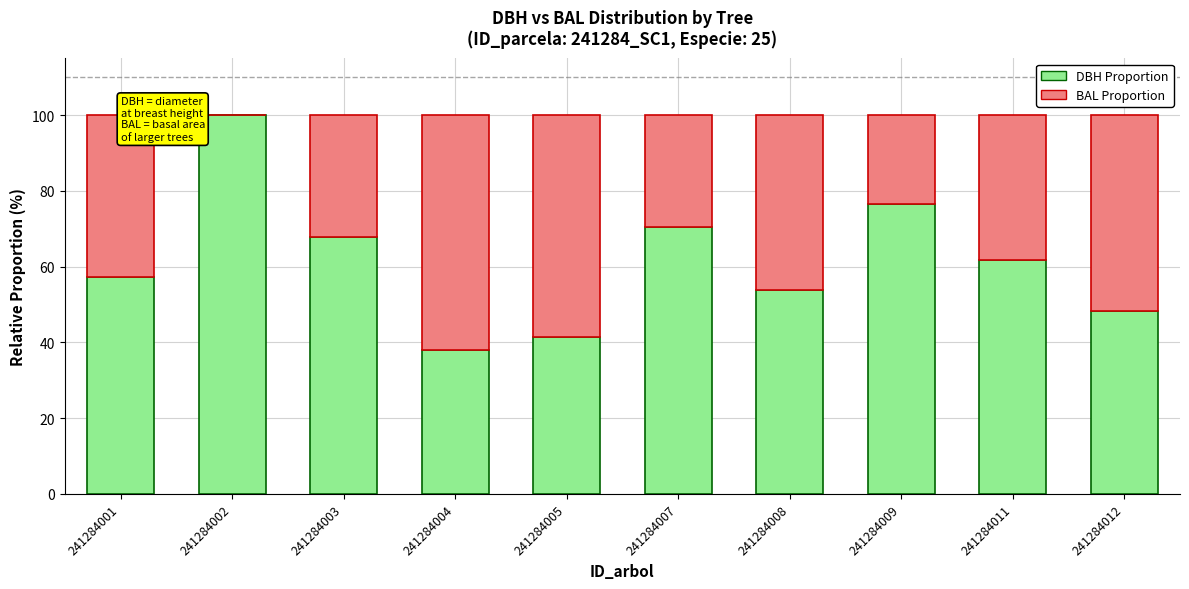

What is the total value across all series at 241284005?

100.0